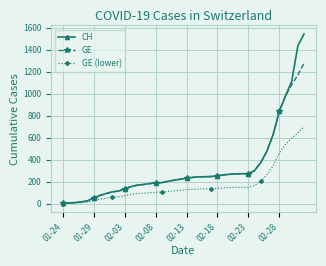

What is the value of the CH point at the 9th from the left?

109.0